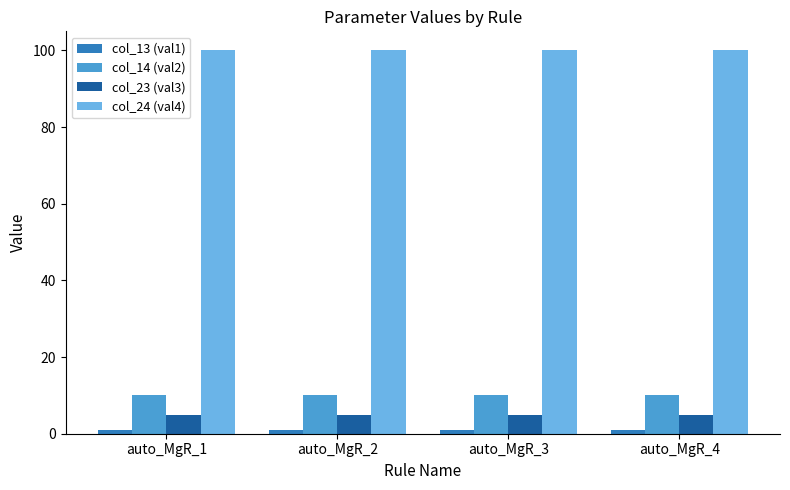

What is the minimum value for col_23 (val3)?

5